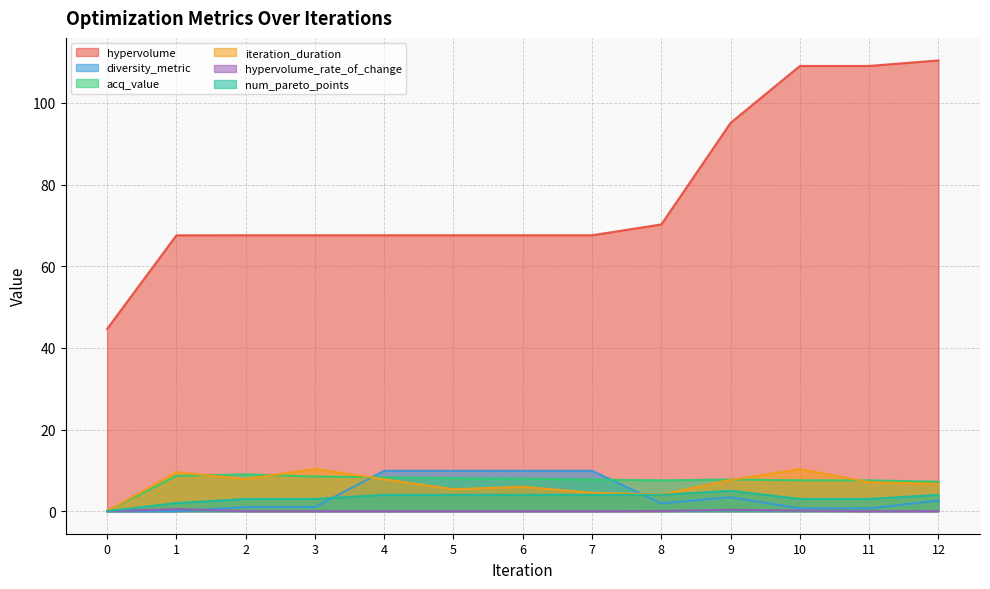

True or false: num_pareto_points and hypervolume intersect in this chart.

False